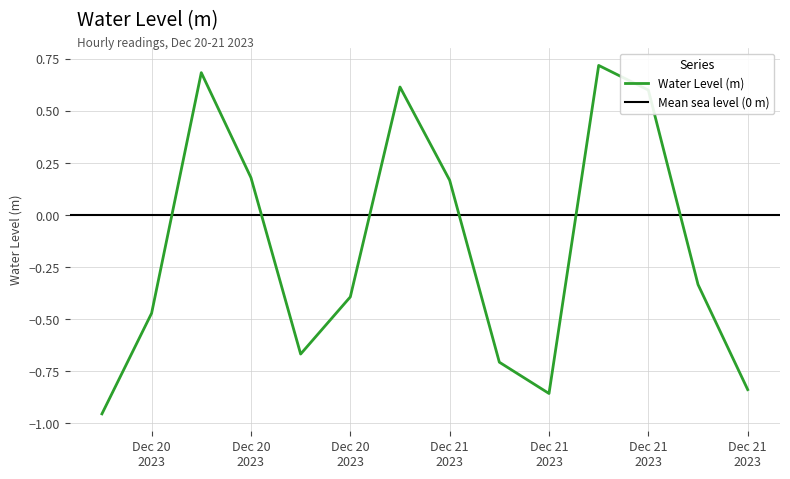

True or false: the data shows -0.4 at Dec 21 2023.

False